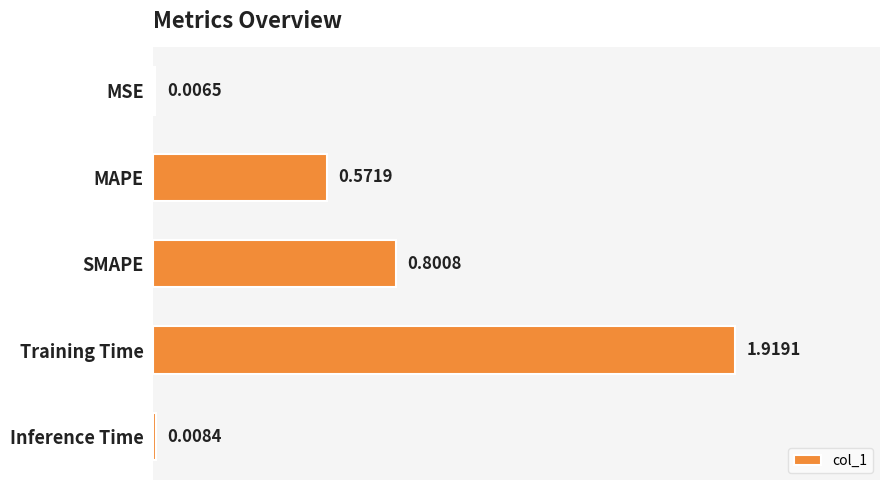

Which has a higher value, MAPE or Inference Time?

MAPE